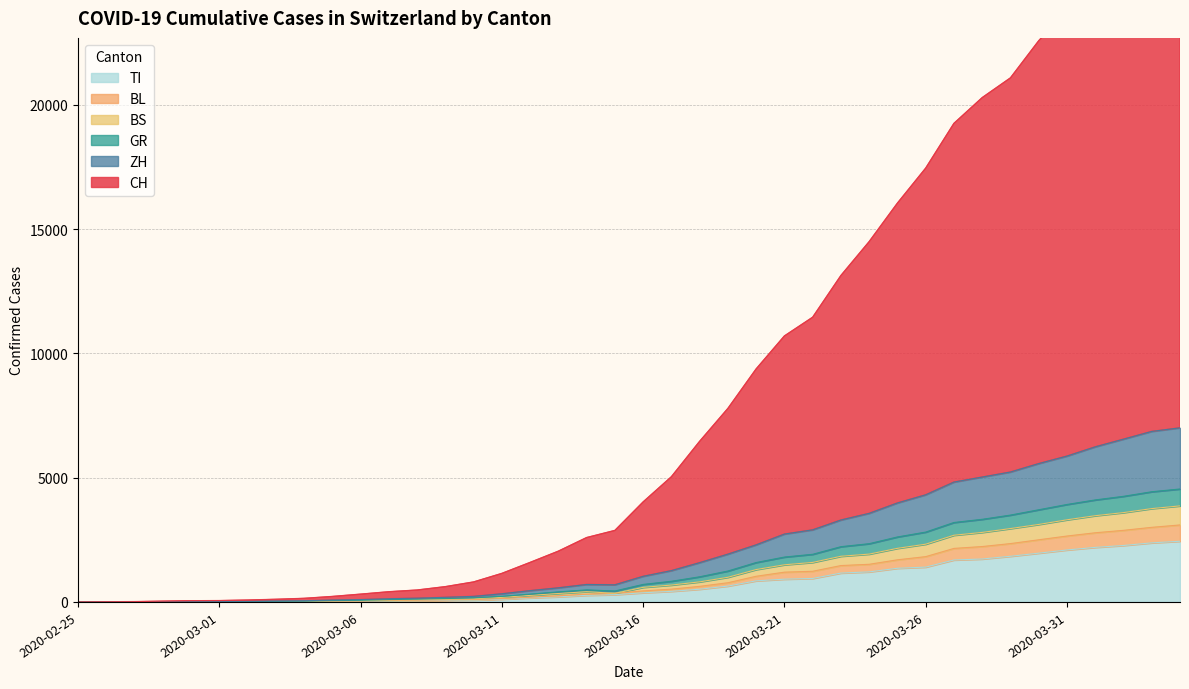

True or false: CH has a value of 9377 at 2020-03-20.

True